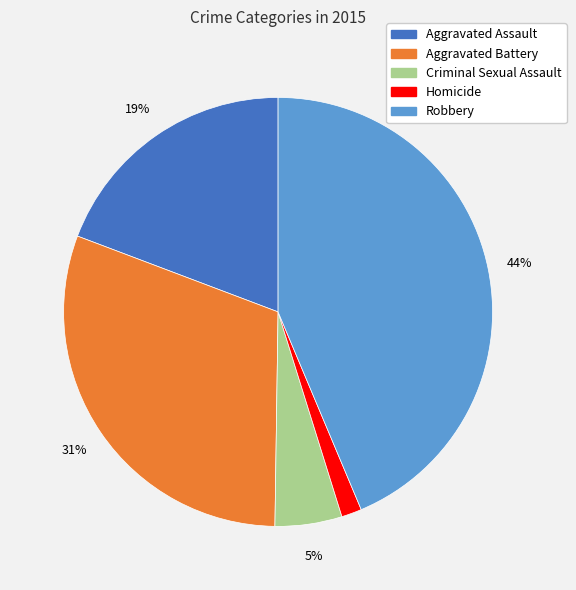

How many slices are in this pie chart?

5